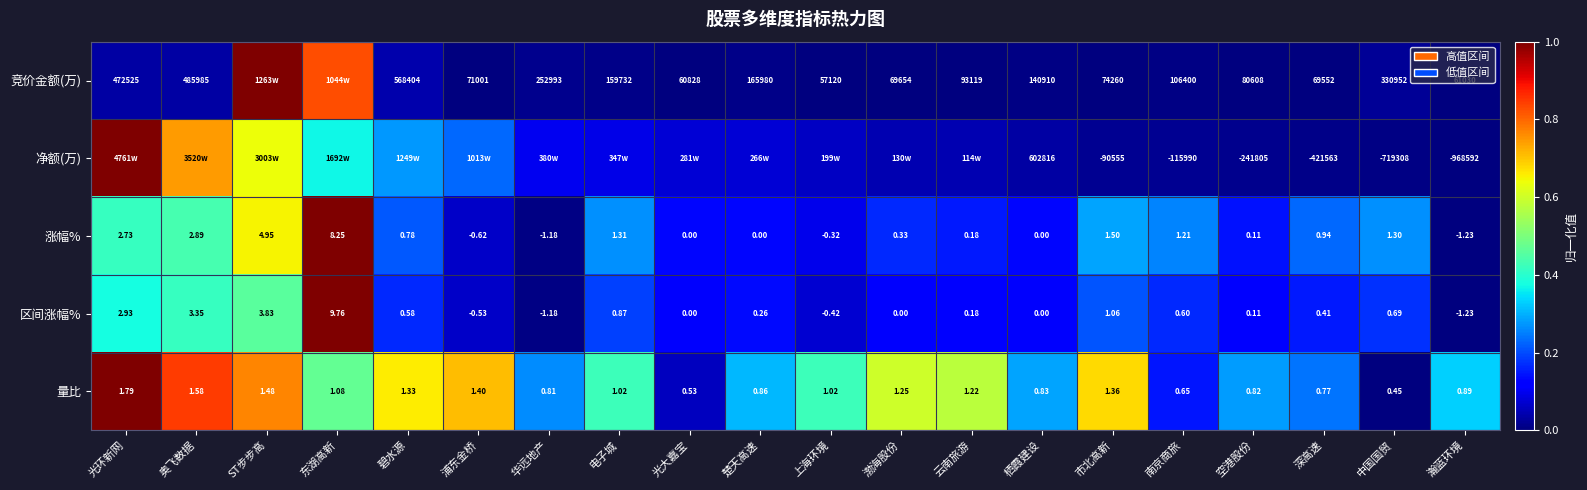

Which category has the highest value in the 量比 series?

光环新网